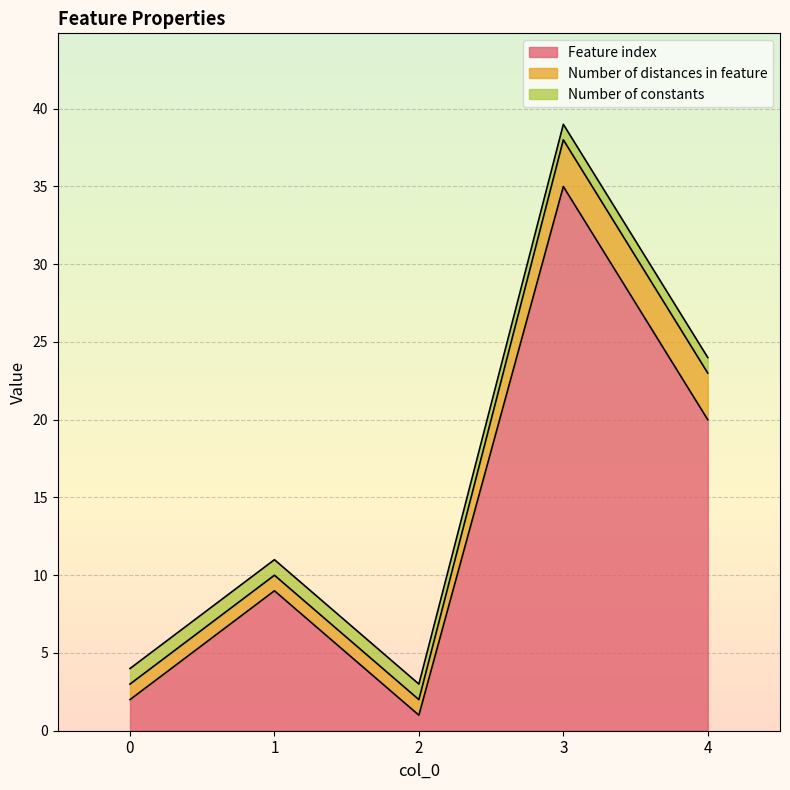

How many values in the Feature index series exceed 9?

2